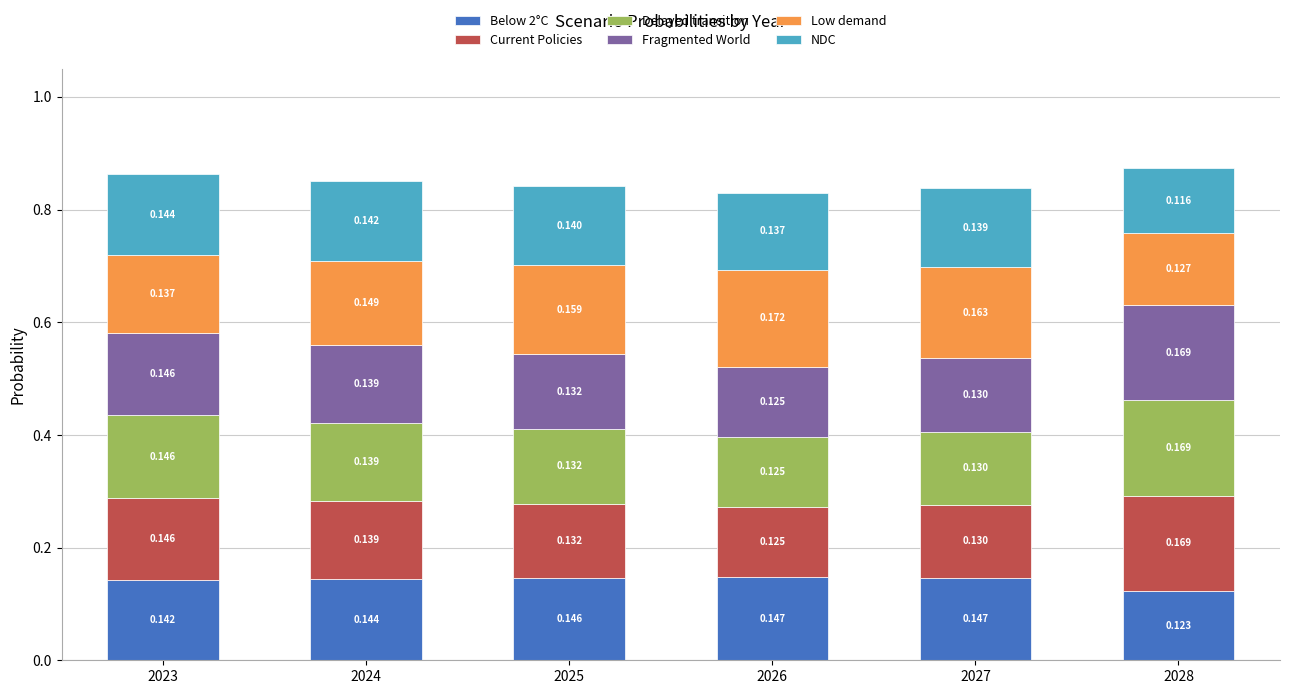

Is it true that Low demand equals 0.1 at 2024?

False